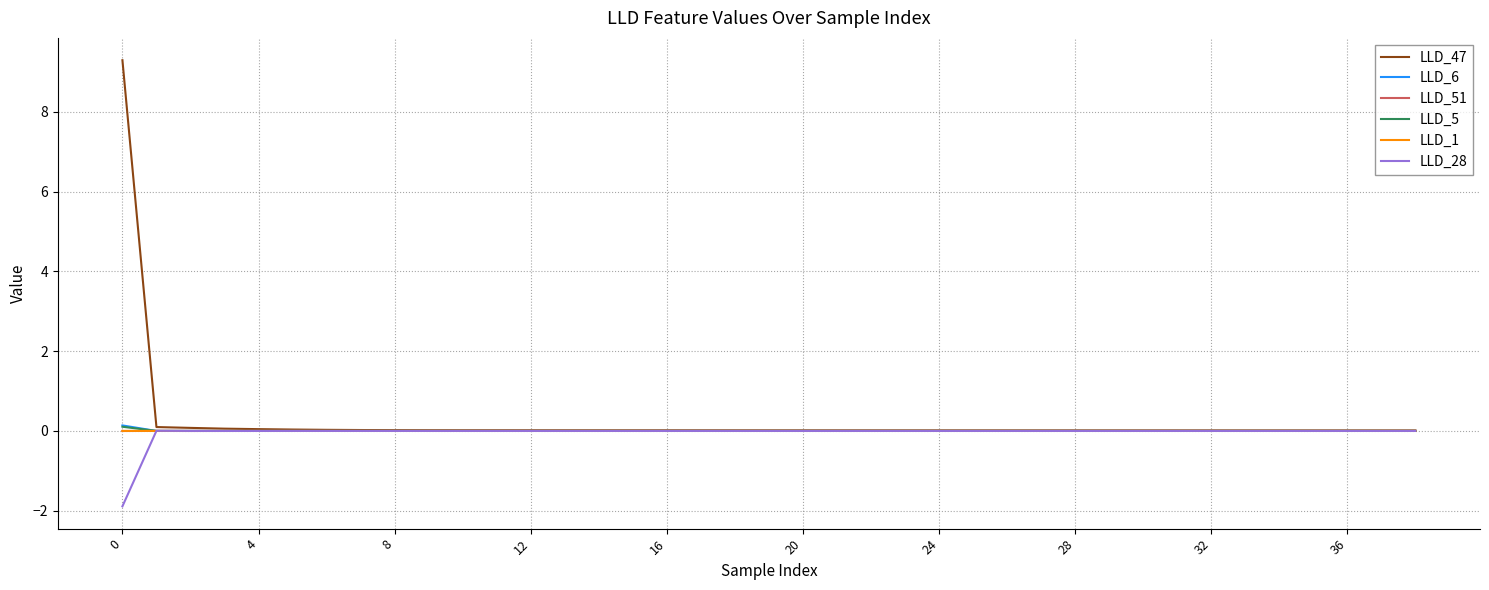

Which series has the largest range (max minus min)?

LLD_47